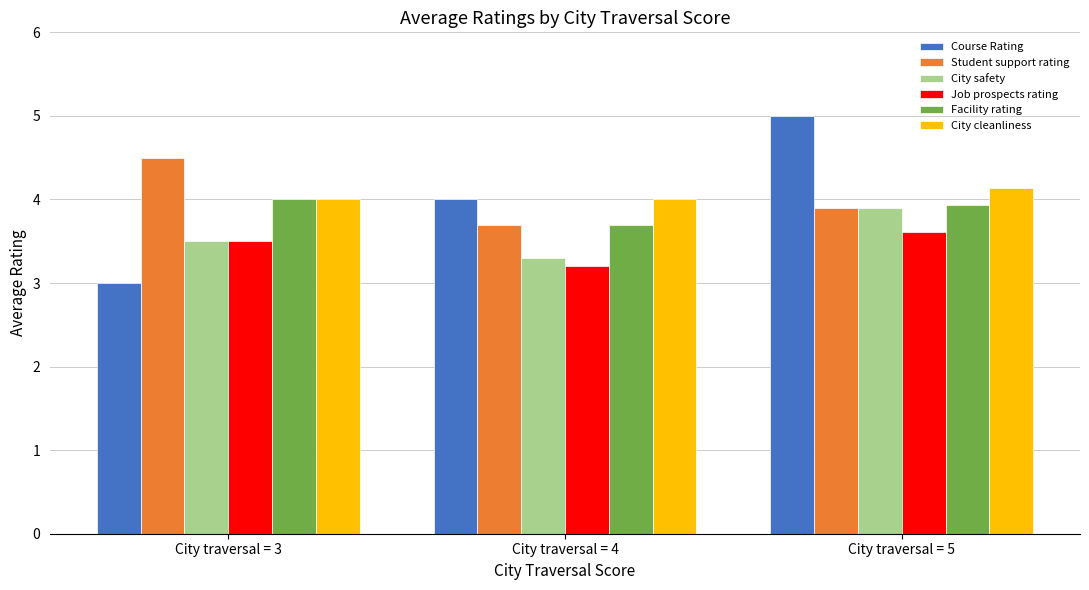

Rank the series by their maximum value, from lowest to highest.

Job prospects rating, City safety, Facility rating, City cleanliness, Student support rating, Course Rating